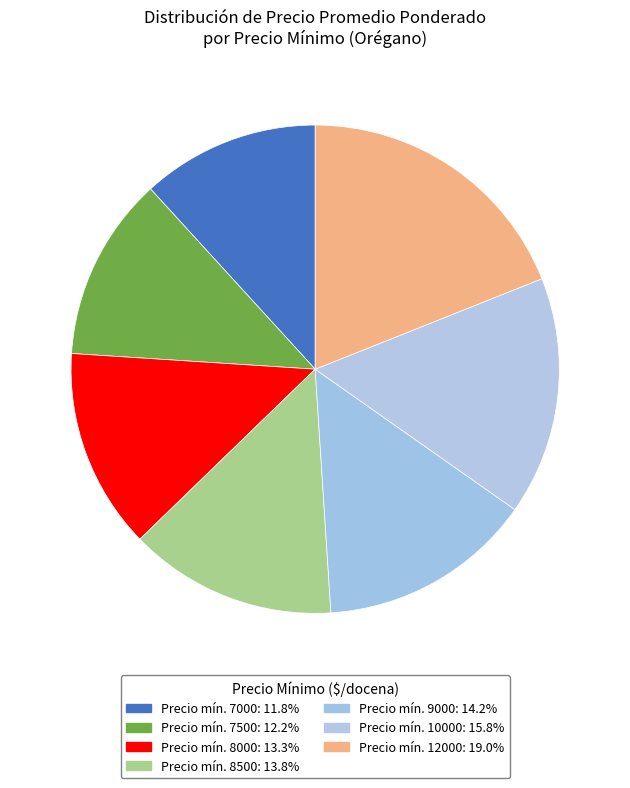

Count the number of slices in the pie.

7